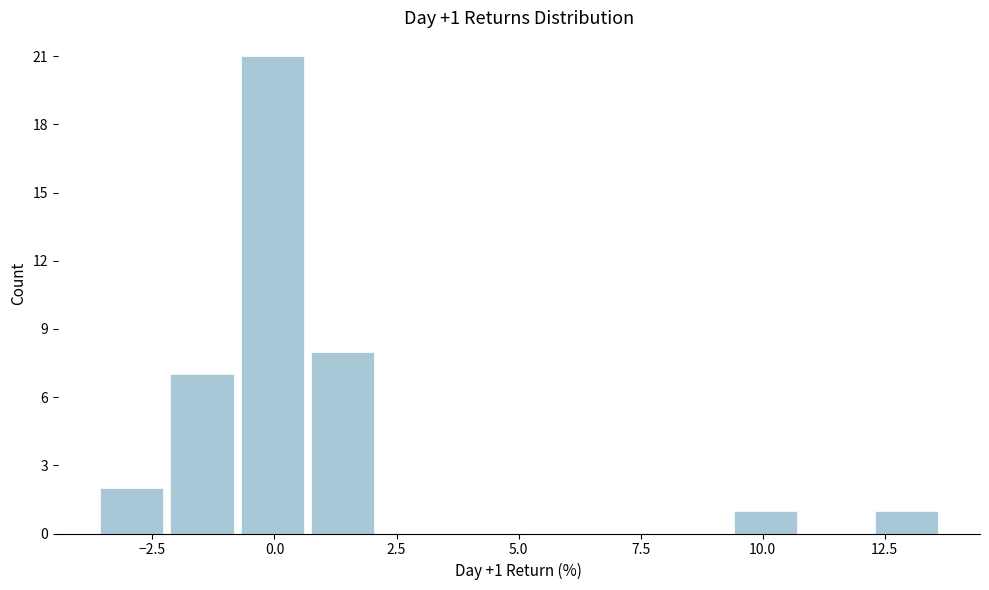

Read against the x-axis, roughly where is the centre of the tallest bar?

0.0